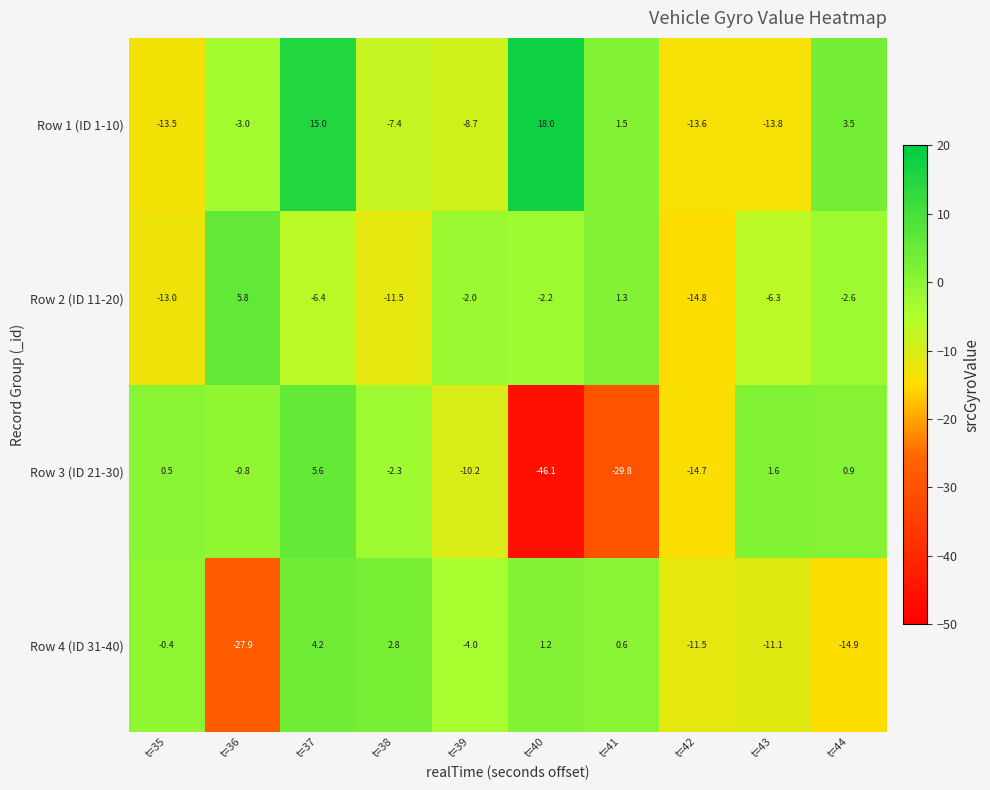

At which label does Row 1 (ID 1-10) first exceed -3?

t=37